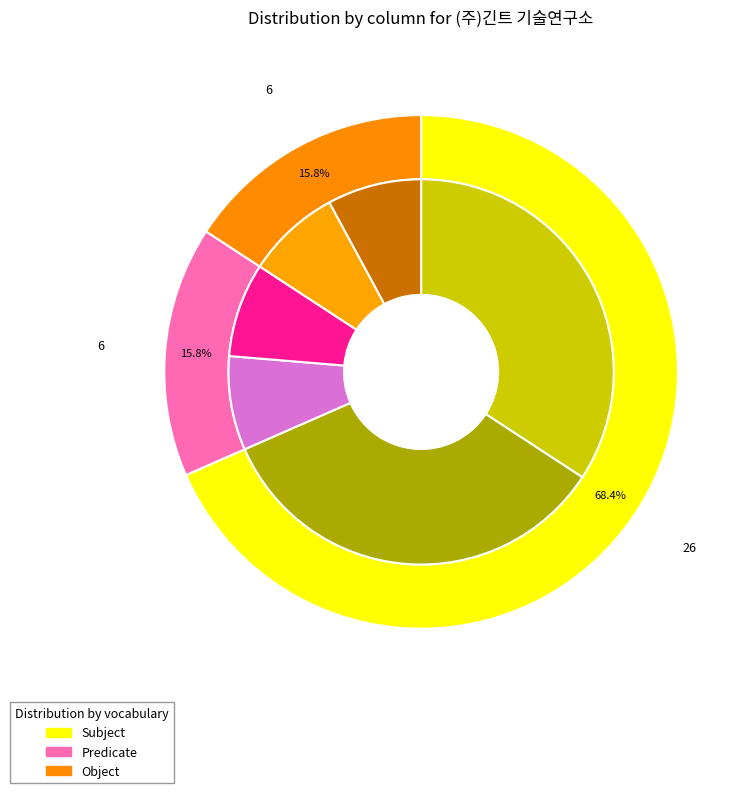

What is the largest slice in the pie chart?

26